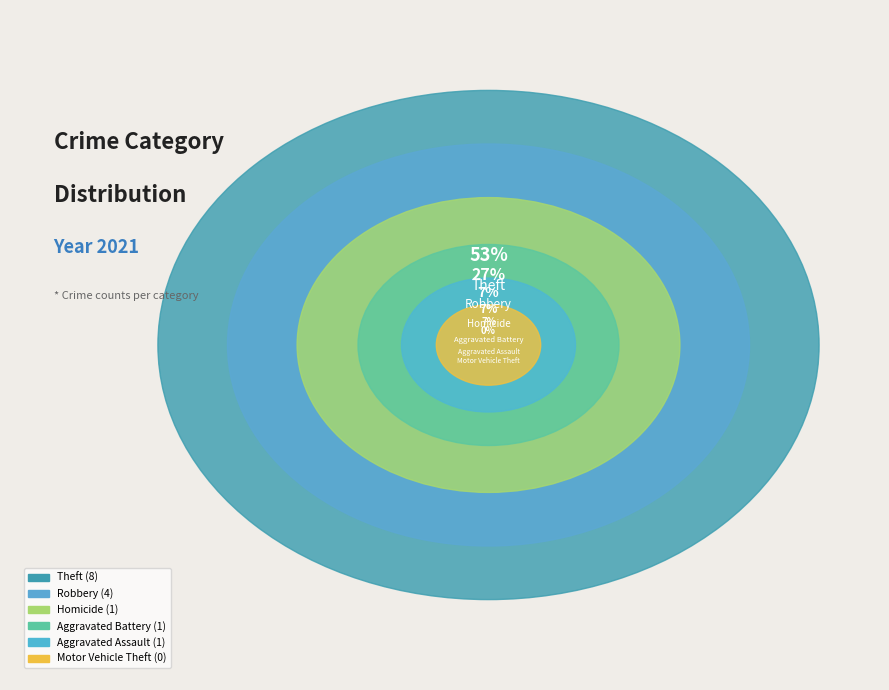

Approximately how many times larger is the value at Theft compared to Homicide?

8.0